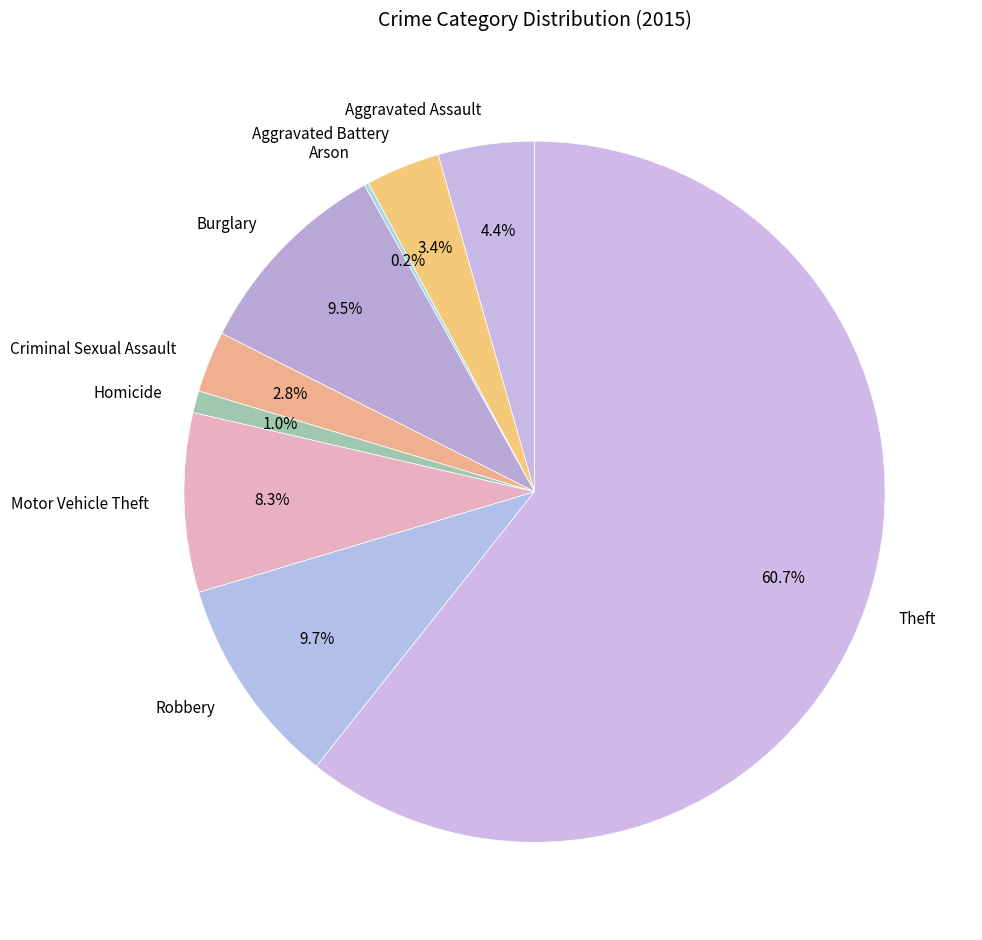

What is the largest slice in the pie chart?

Theft